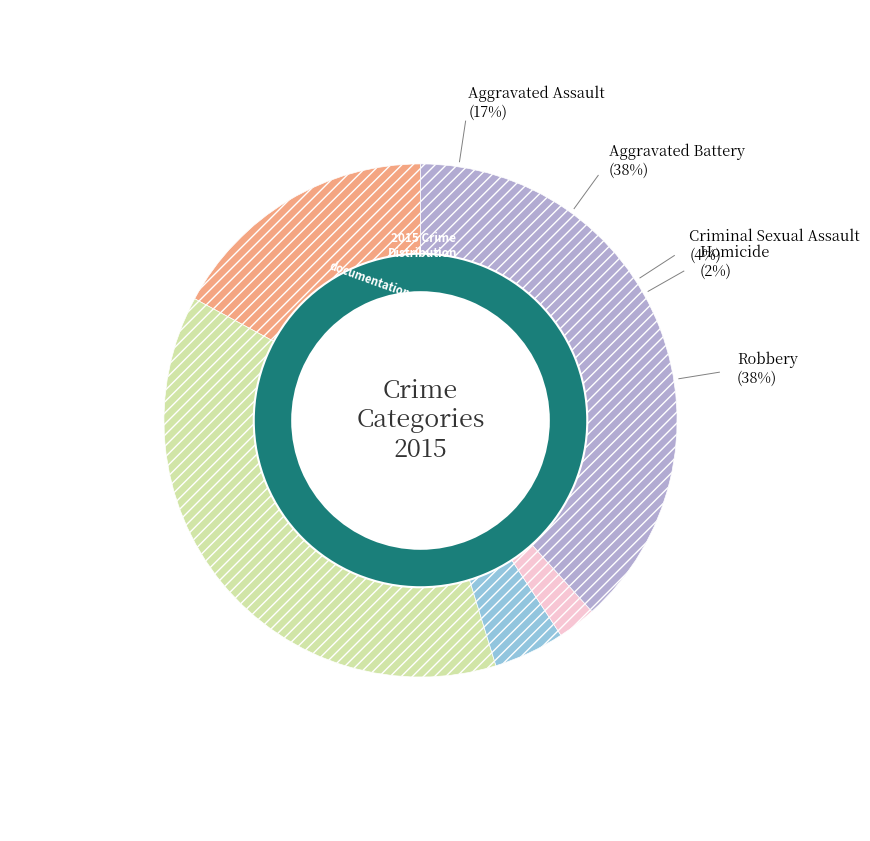

Rank the categories by value from lowest to highest.

Homicide, Criminal Sexual Assault, Aggravated Assault, Aggravated Battery, Robbery